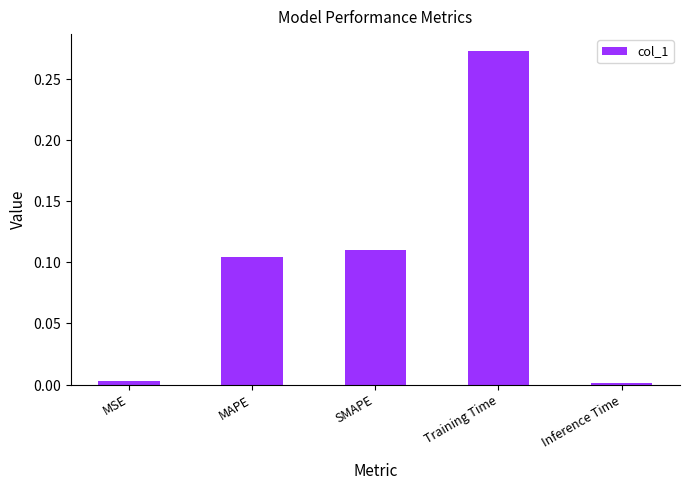

What is the difference between the maximum and second lowest values?

0.3